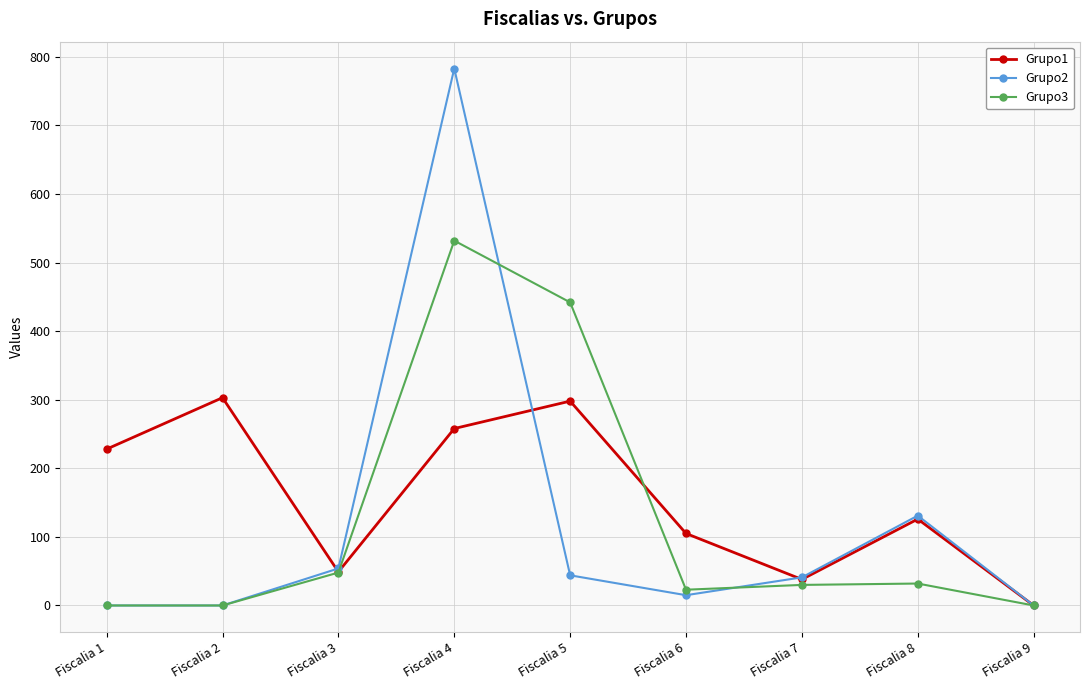

Where is Grupo2 nearest to the value 391?

Fiscalia 8